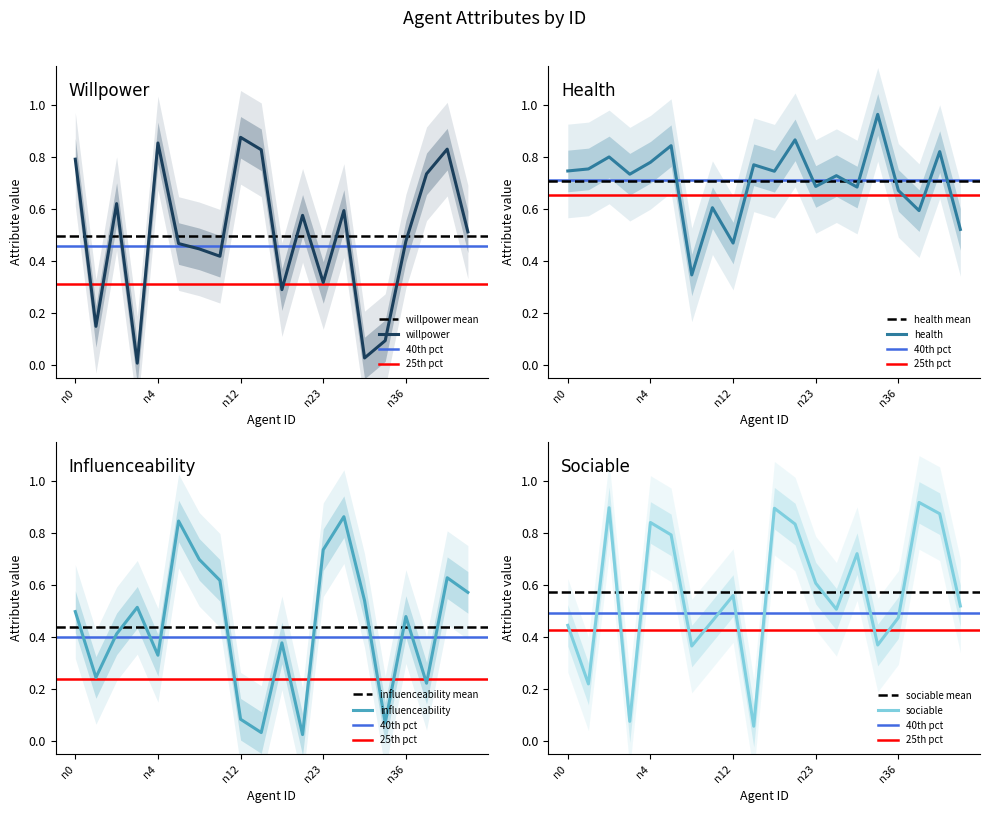

Rank the series at n37 from lowest to highest value.

influenceability, health, willpower, sociable